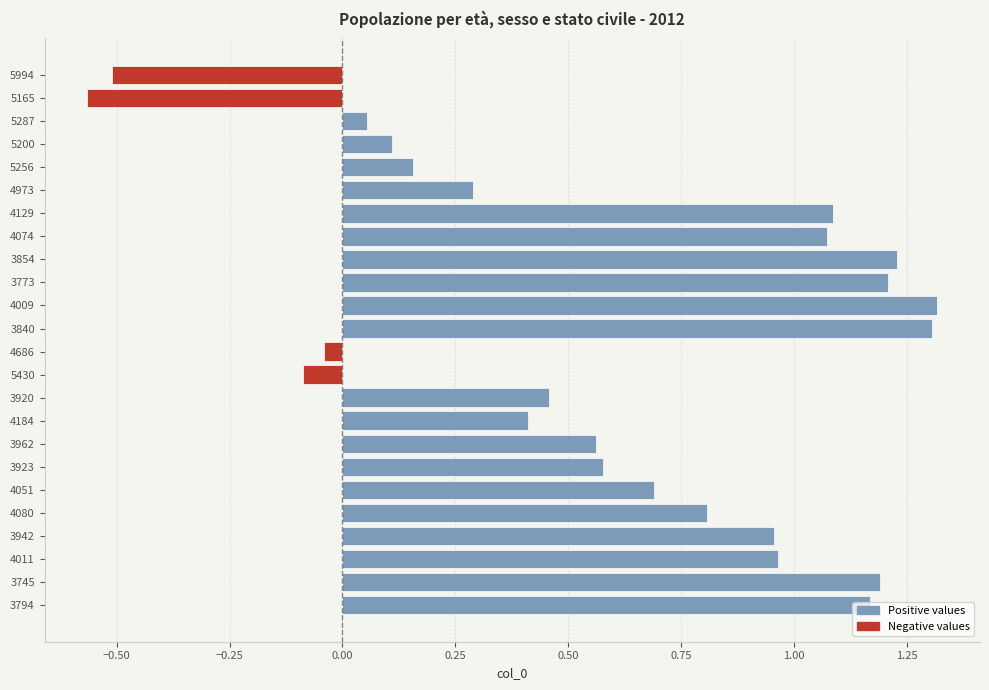

Are the bars grouped side by side (vs. stacked)?

Yes